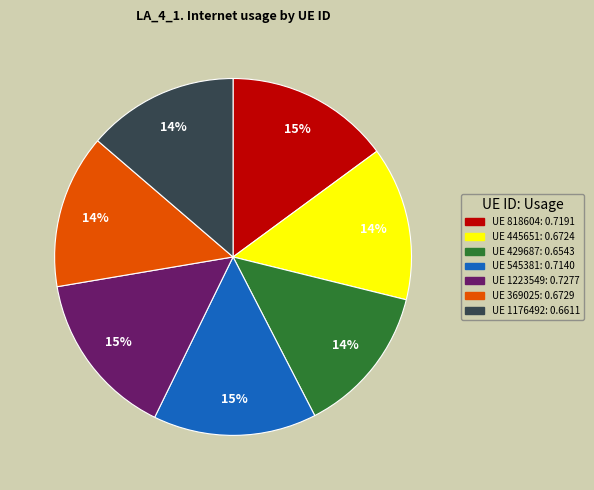

To the nearest percent, what is the average slice percentage?

14%